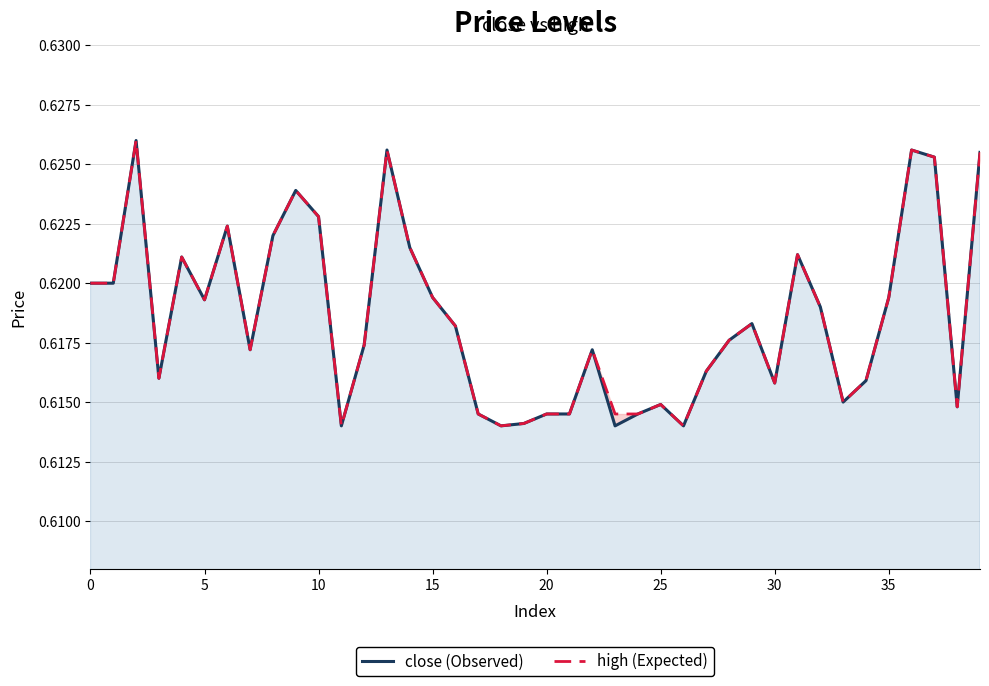

What are all the series names shown in the legend?

close, high